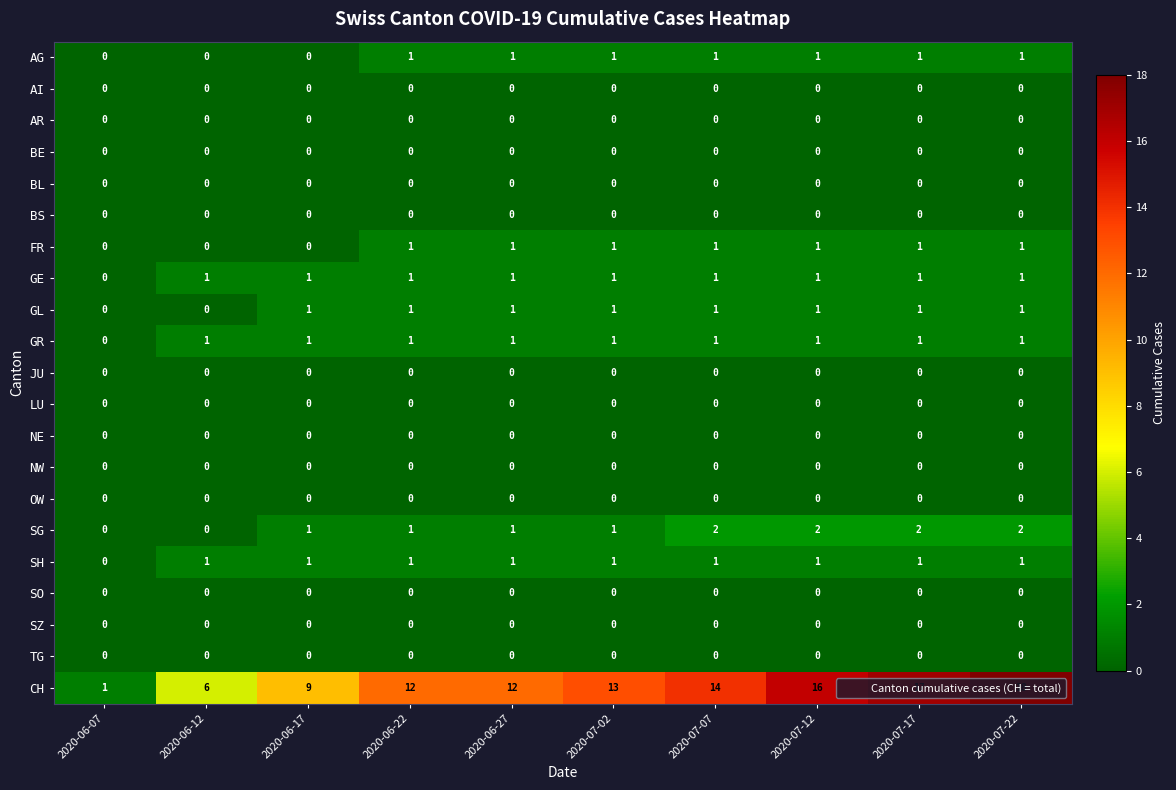

Which label corresponds to the largest value in the chart?

2020-07-22